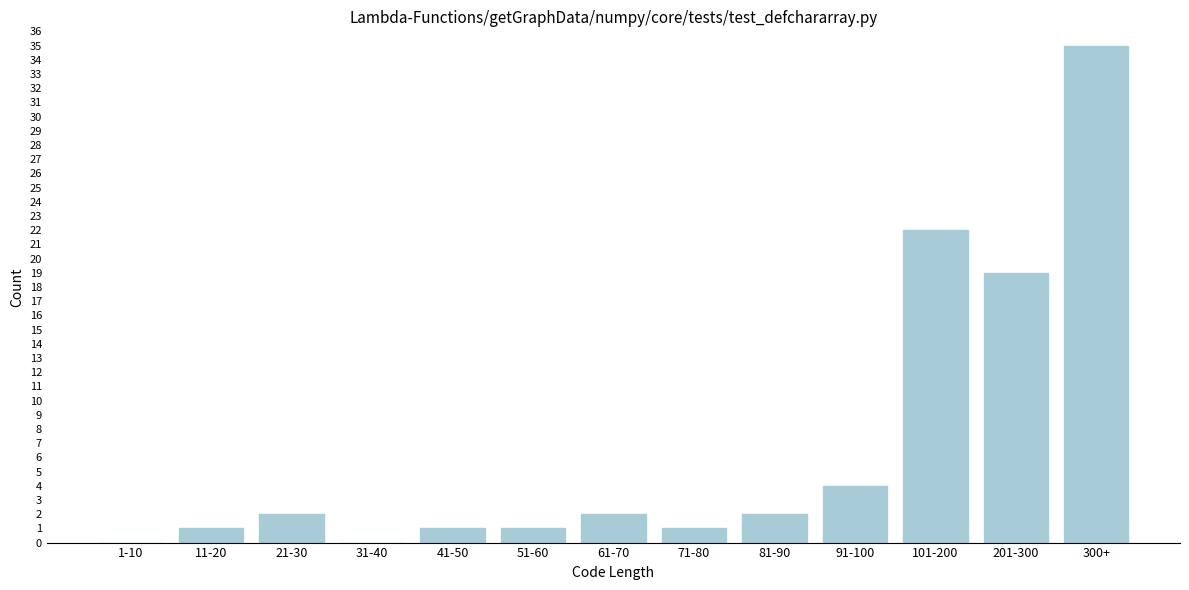

Reading left to right, what are all the values shown in this chart?

1-10=0	11-20=1	21-30=2	31-40=0	41-50=1	51-60=1	61-70=2	71-80=1	81-90=2	91-100=4	101-200=22	201-300=19	300+=35